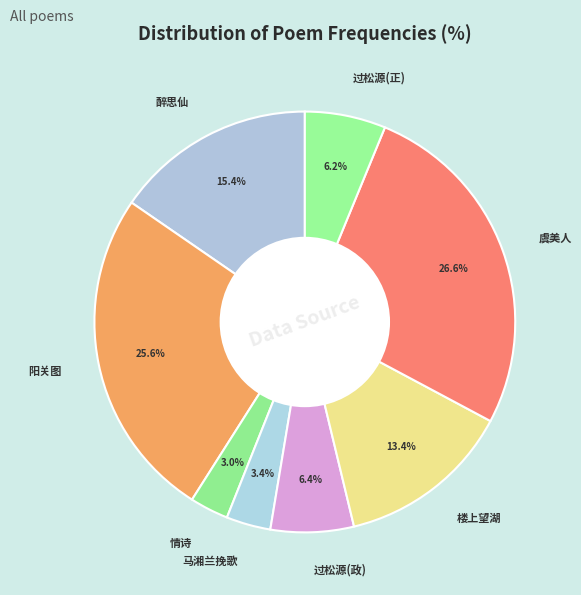

Is there a majority slice in this chart?

No